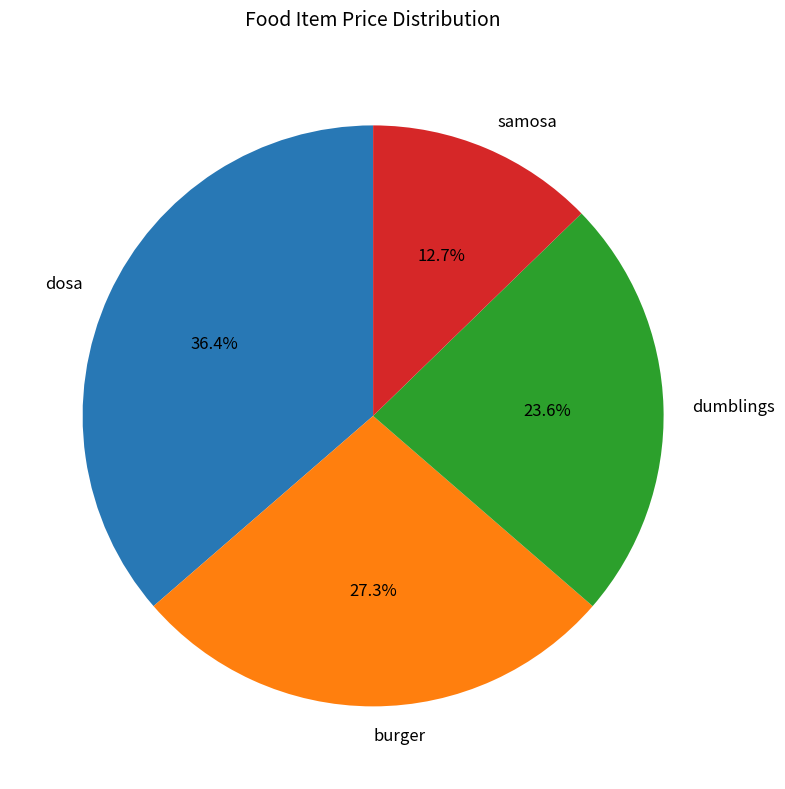

Is there any slice that represents more than half of the pie?

No